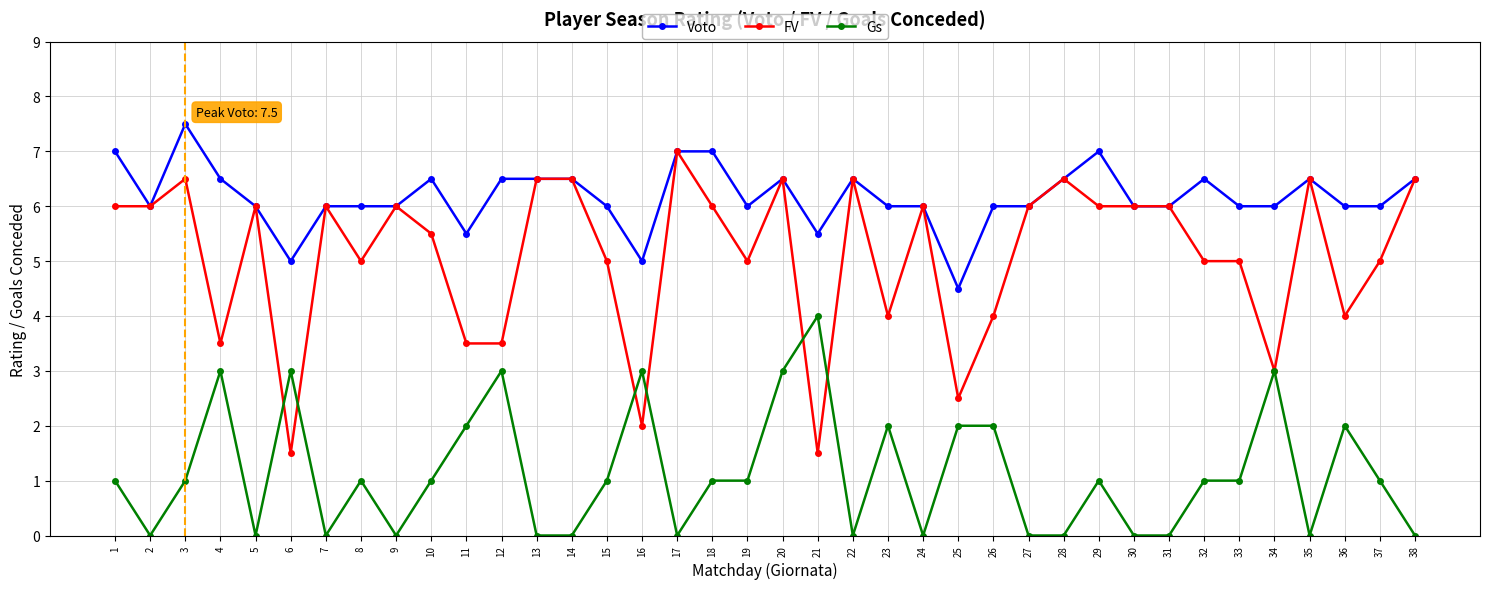

Reading right to left, what are all the values shown in this chart?

Voto: 6.5	6.0	6.0	6.5	6.0	6.0	6.5	6.0	6.0	7.0	6.5	6.0	6.0	4.5	6.0	6.0	6.5	5.5	6.5	6.0	7.0	7.0	5.0	6.0	6.5	6.5	6.5	5.5	6.5	6.0	6.0	6.0	5.0	6.0	6.5	7.5	6.0	7.0
FV: 6.5	5.0	4.0	6.5	3.0	5.0	5.0	6.0	6.0	6.0	6.5	6.0	4.0	2.5	6.0	4.0	6.5	1.5	6.5	5.0	6.0	7.0	2.0	5.0	6.5	6.5	3.5	3.5	5.5	6.0	5.0	6.0	1.5	6.0	3.5	6.5	6.0	6.0
Gs: 0.0	1.0	2.0	0.0	3.0	1.0	1.0	0.0	0.0	1.0	0.0	0.0	2.0	2.0	0.0	2.0	0.0	4.0	3.0	1.0	1.0	0.0	3.0	1.0	0.0	0.0	3.0	2.0	1.0	0.0	1.0	0.0	3.0	0.0	3.0	1.0	0.0	1.0